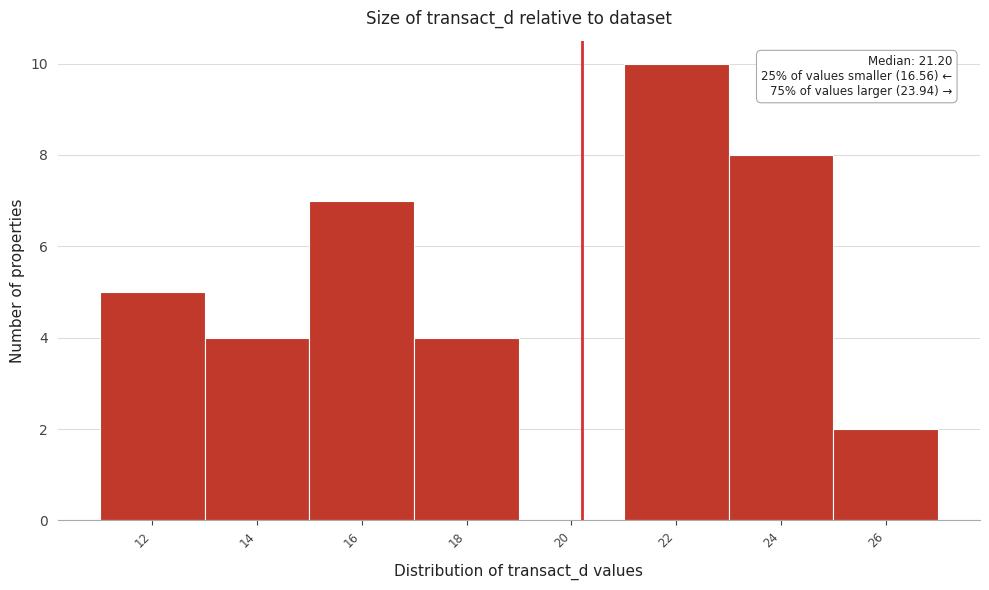

Reading right to left, extract all data points from this chart.

26=2	24=8	22=10	20=0	18=4	16=7	14=4	12=5